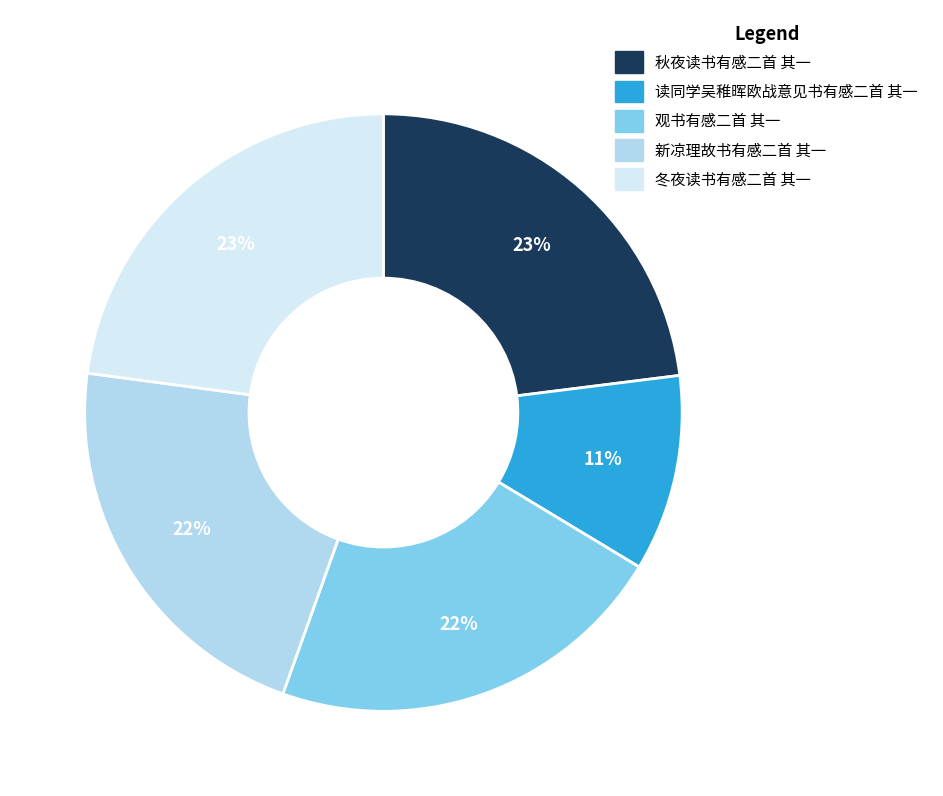

Between 秋夜读书有感二首 其一 and 新凉理故书有感二首 其一, which is larger?

秋夜读书有感二首 其一